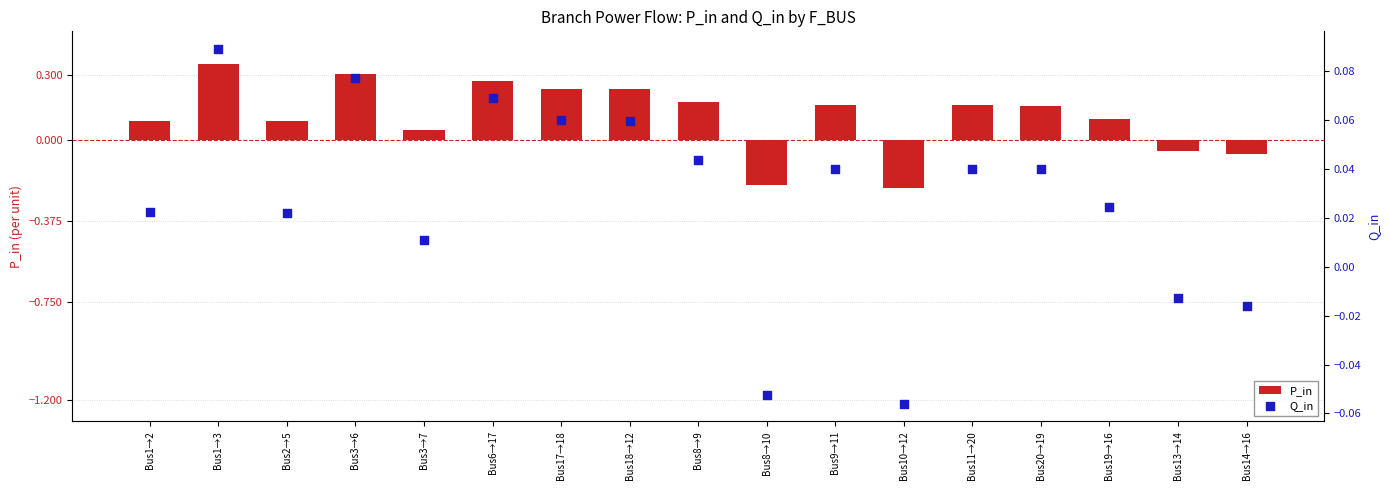

At which category is the sum across all series the highest?

Bus1→3